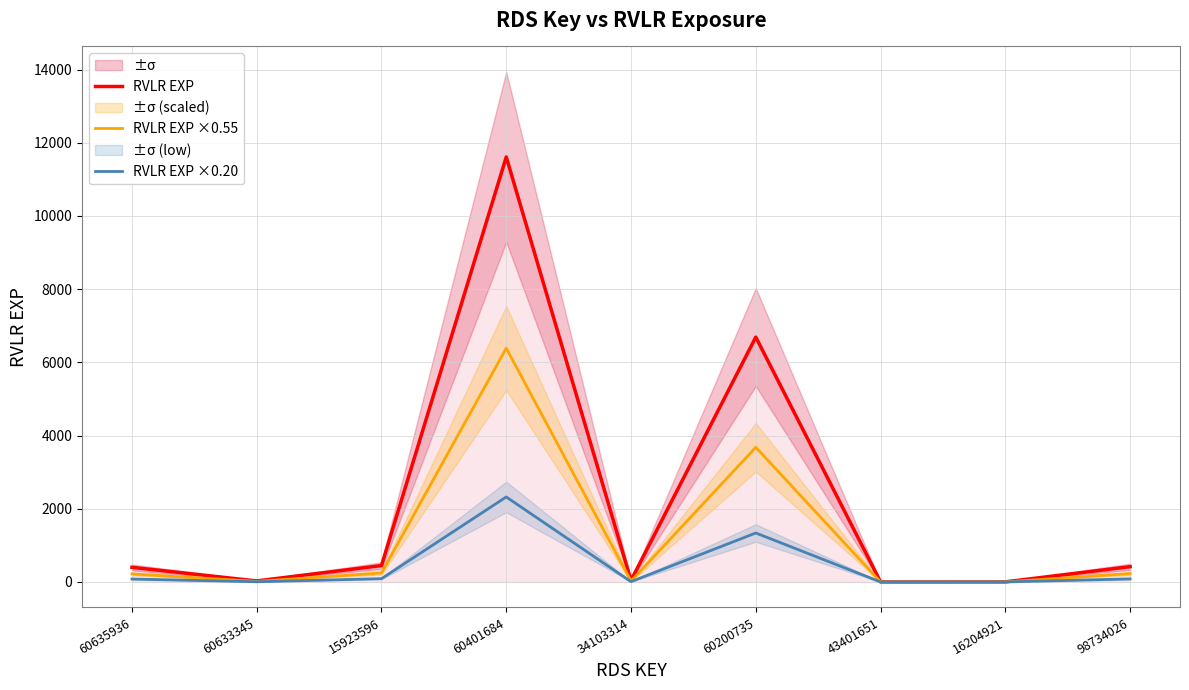

The RVLR EXP series shows 19546.4 at 60401684. True or false?

False